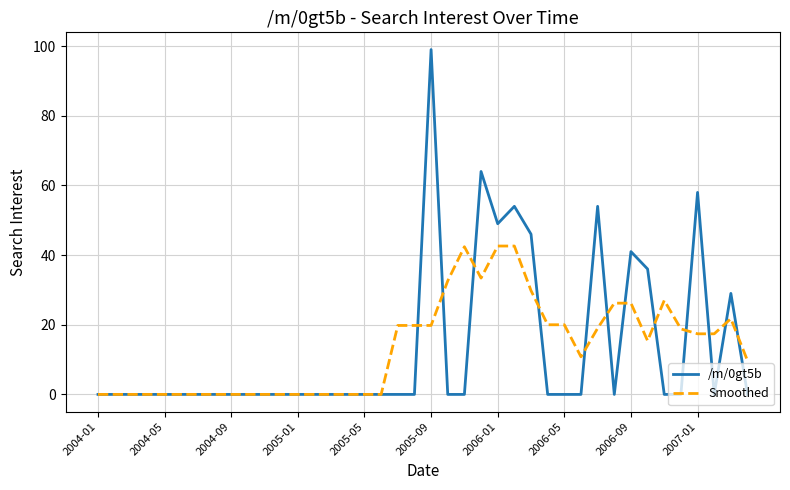

Rank the series by their maximum value, from lowest to highest.

Smoothed, /m/0gt5b